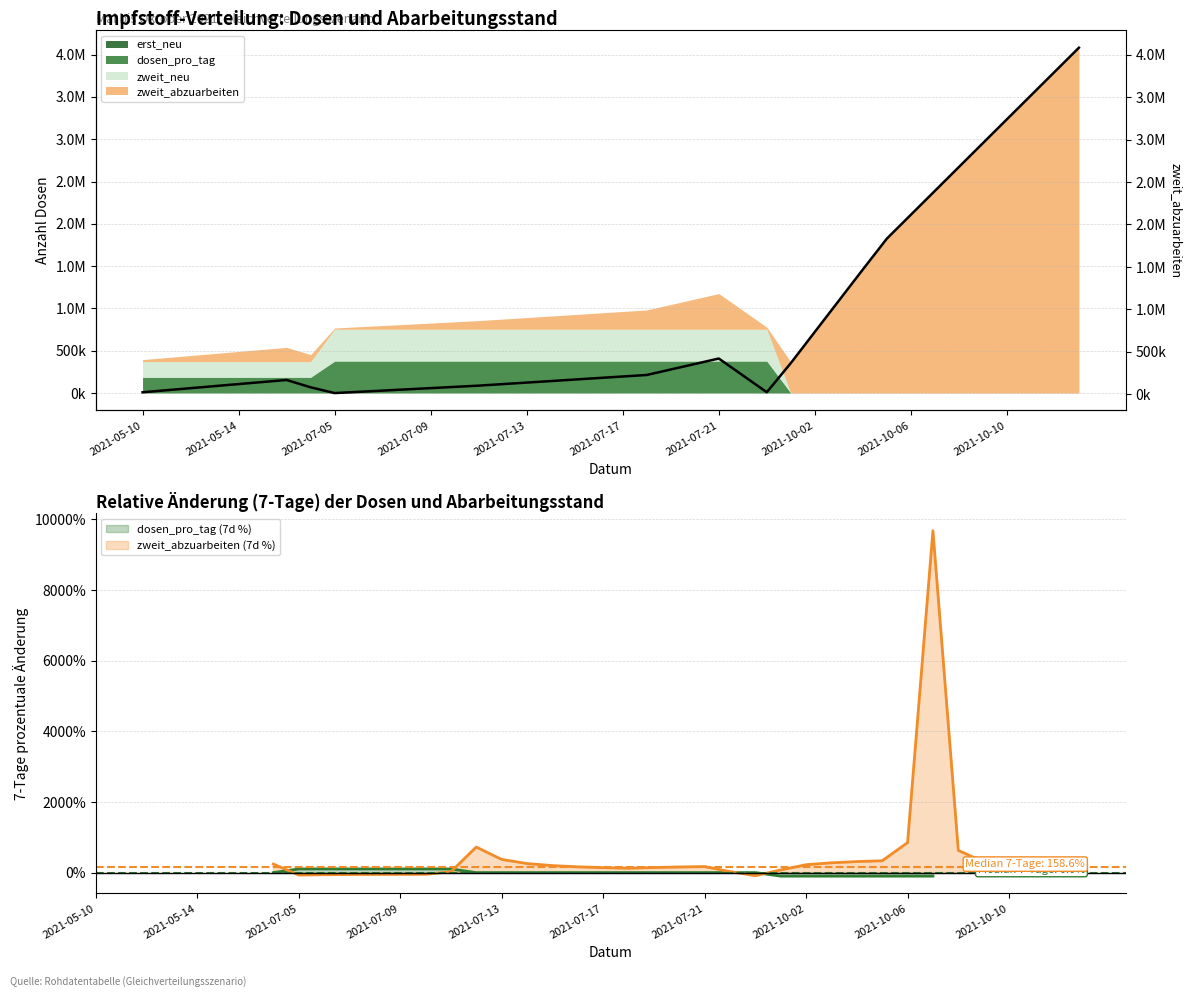

How many lines are shown in the chart?

1